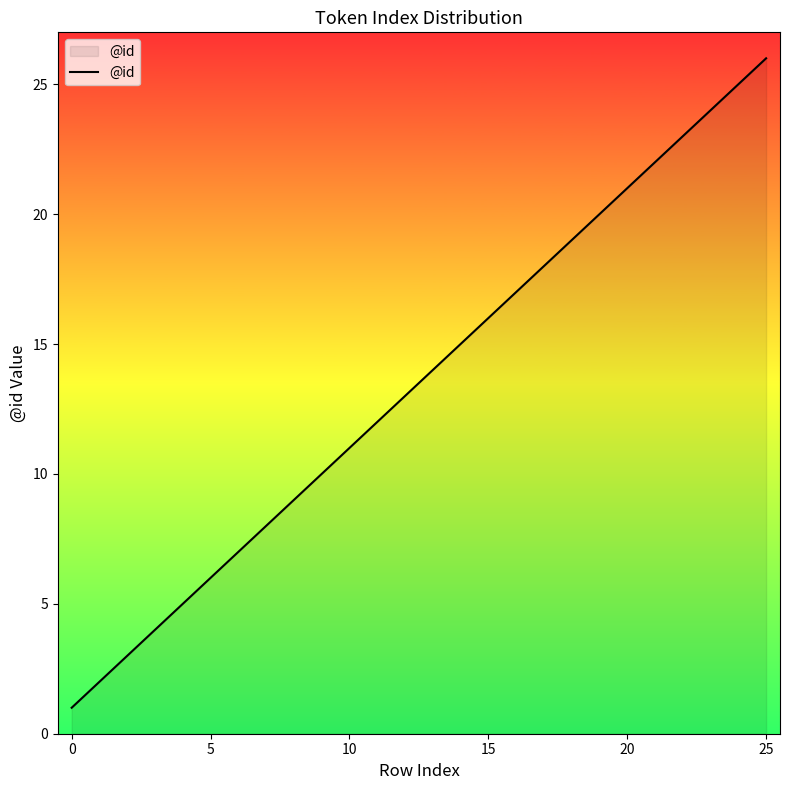

What is the greatest value displayed?

26